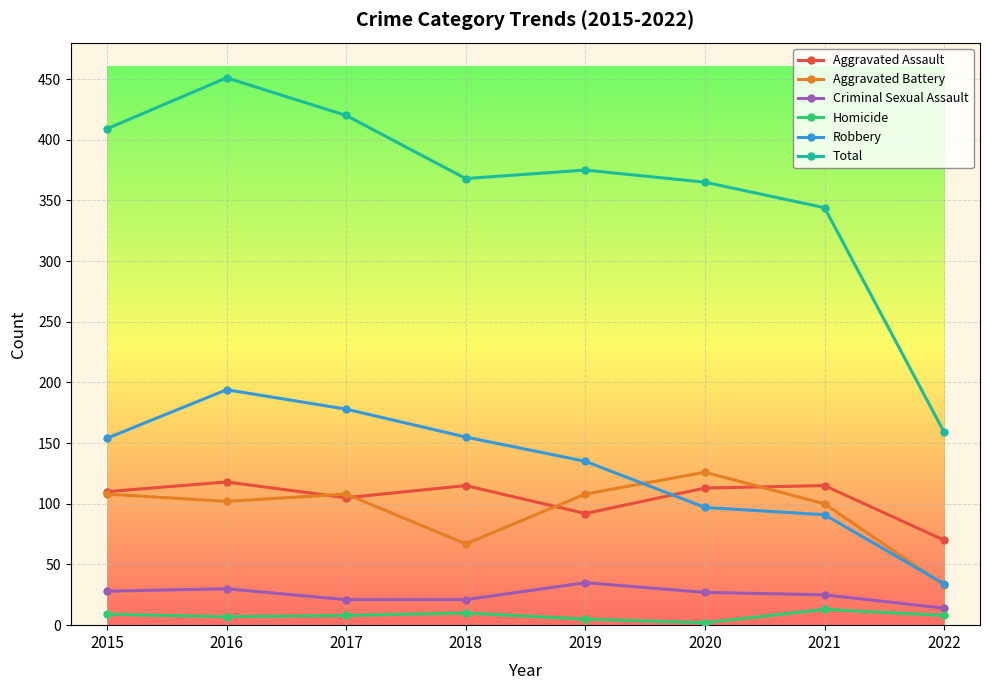

Is the value of Aggravated Battery at 2018 greater than the value of Criminal Sexual Assault at 2015?

Yes